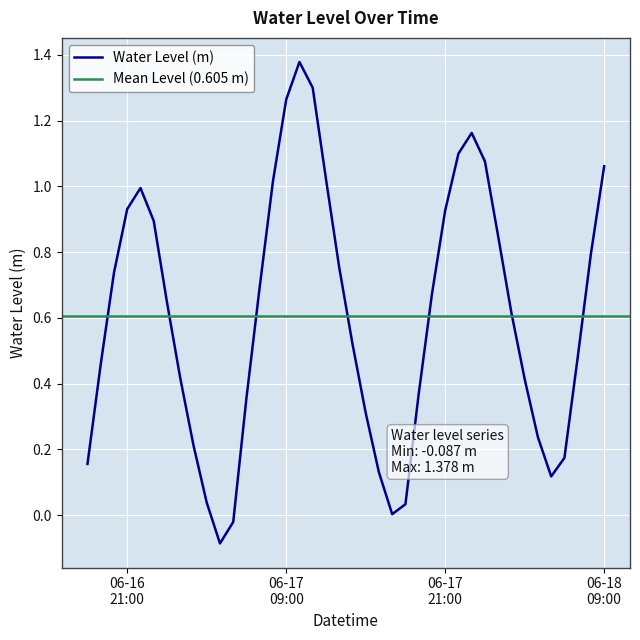

Reading right to left, extract all data points from this chart.

1.1	0.8	0.5	0.2	0.1	0.2	0.4	0.6	0.8	1.1	1.2	1.1	0.9	0.7	0.4	0.0	0.0	0.1	0.3	0.5	0.8	1.0	1.3	1.4	1.3	1.0	0.7	0.4	-0.0	-0.1	0.0	0.2	0.4	0.6	0.9	1.0	0.9	0.7	0.5	0.2